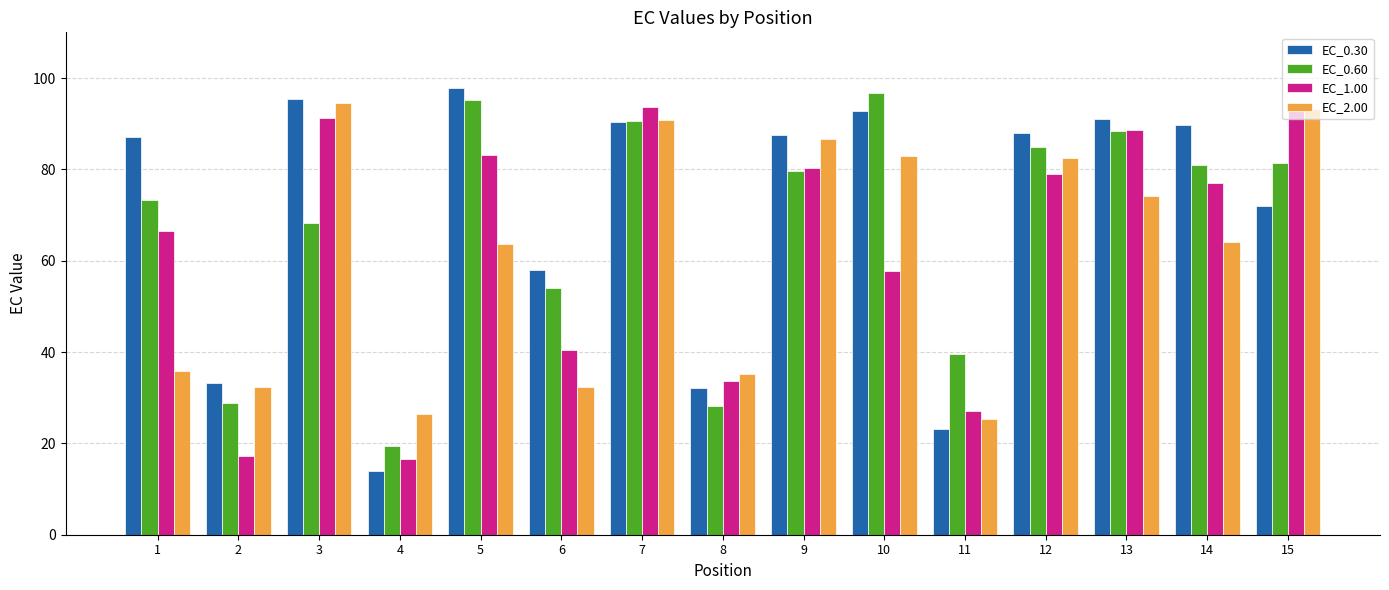

How many bars are there in total?

60